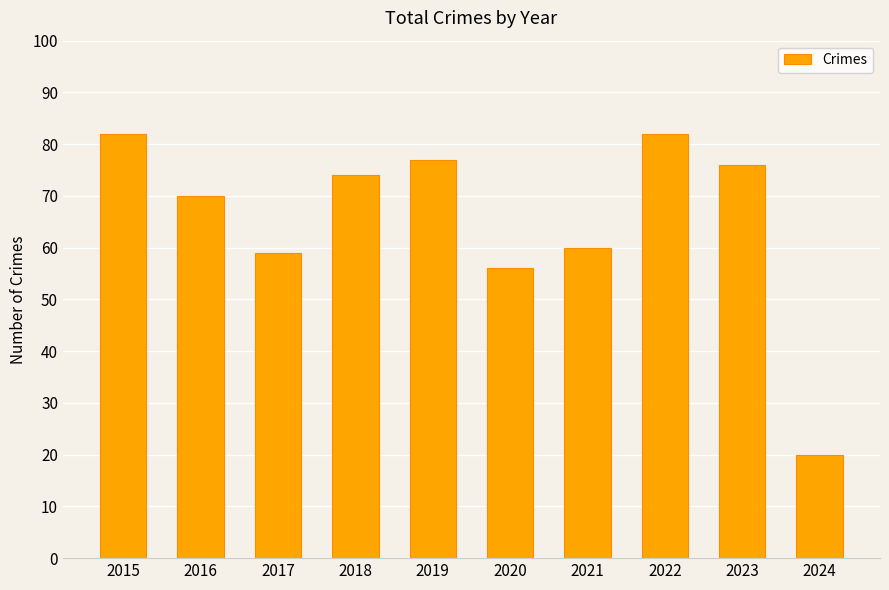

What is the value of the 4th bar from the left?

74